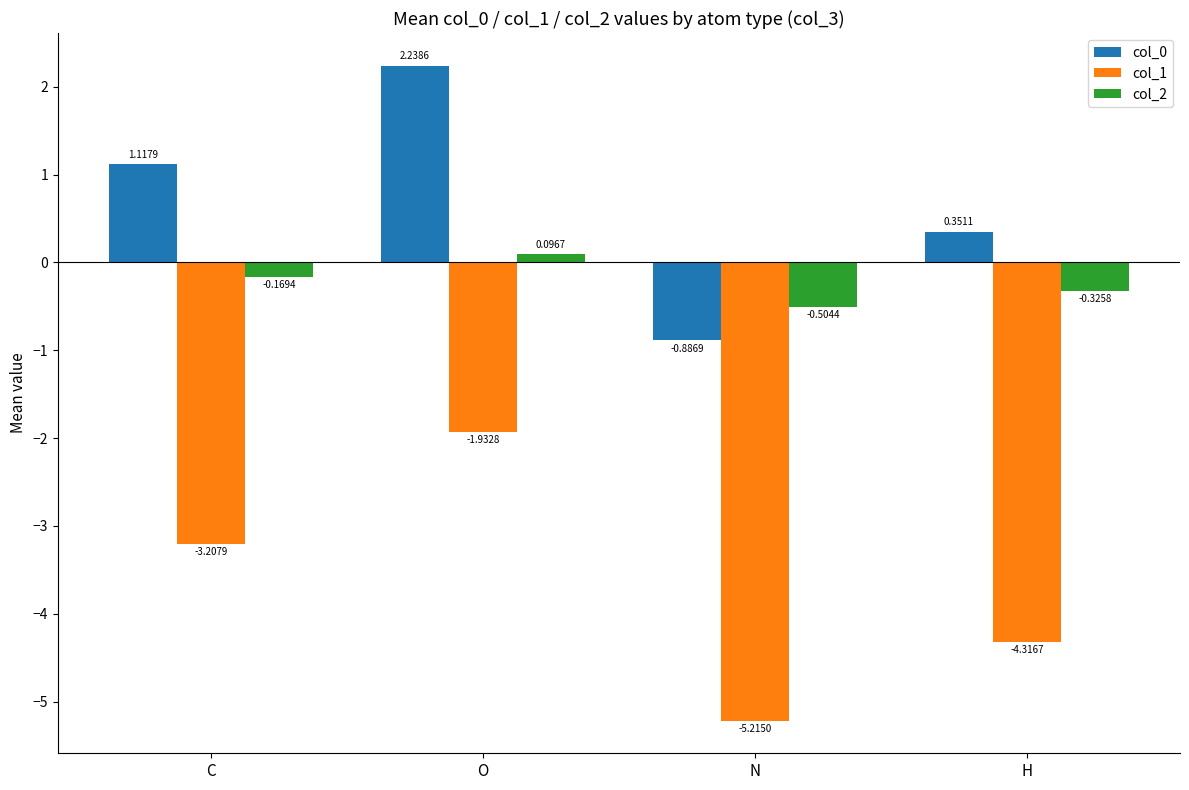

How many bars are there in each group?

3